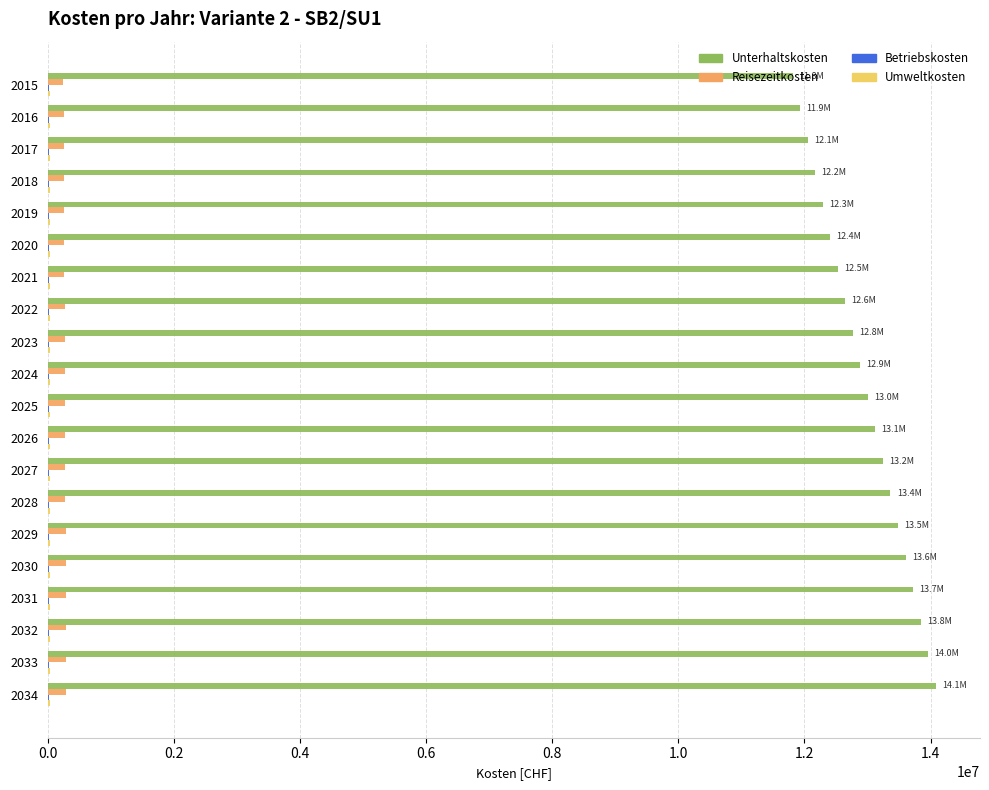

What is the sum of all Reisezeitkosten values?

5451709.9